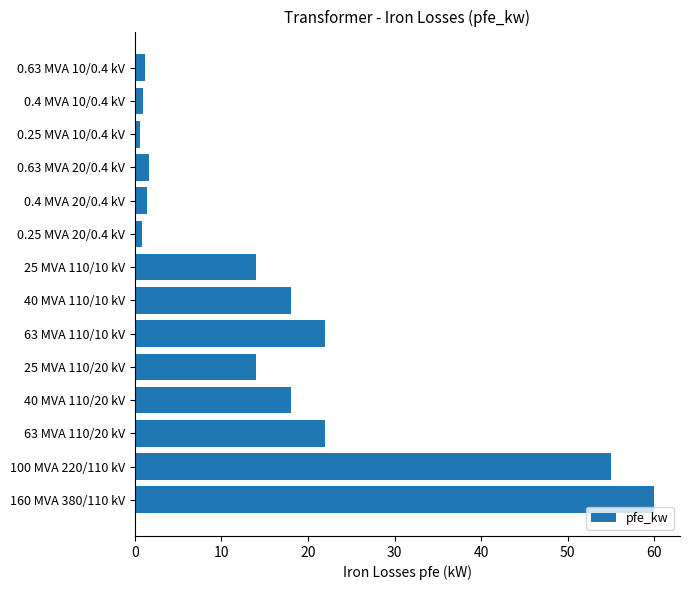

Count the number of categories in the chart.

14